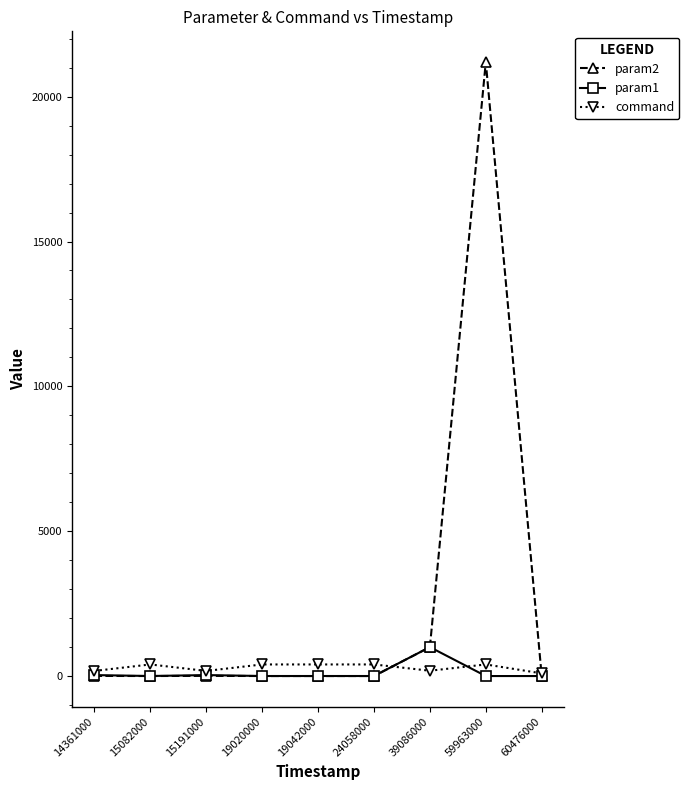

The value of param2 at 15082000 is -13167. True or false?

False